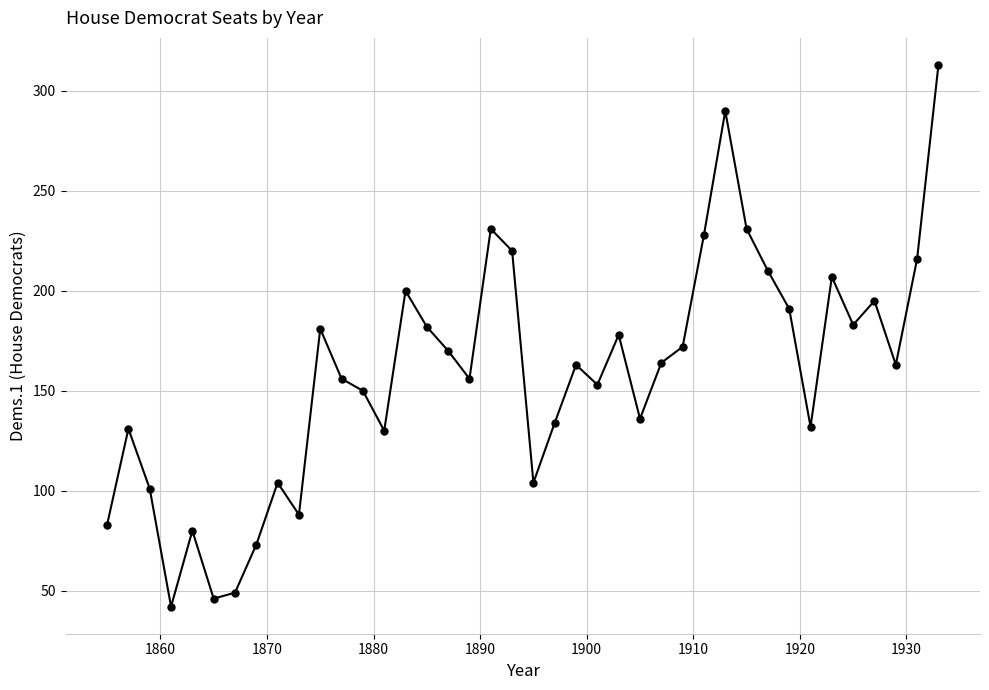

How many data points does each series have?

40